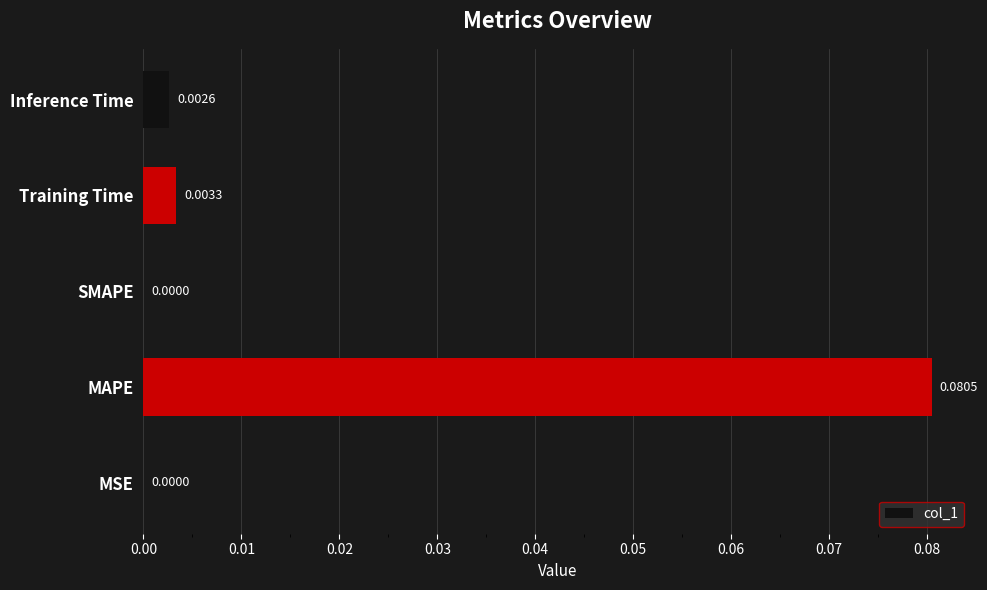

Which has a higher value, MAPE or MSE?

MAPE